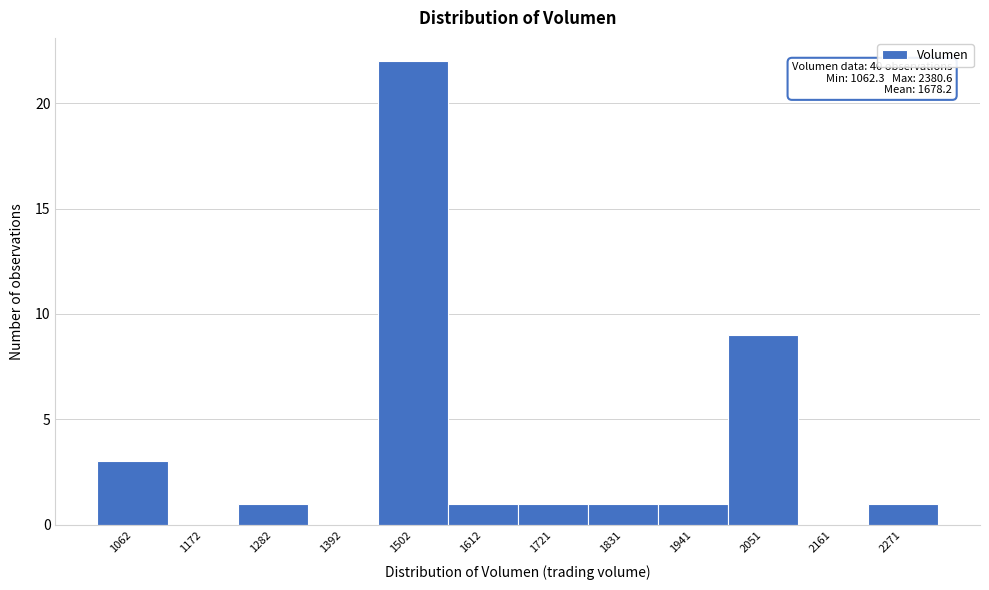

Reading right to left, extract all data points from this chart.

2271=1	2161=0	2051=9	1941=1	1831=1	1721=1	1612=1	1502=22	1392=0	1282=1	1172=0	1062=3